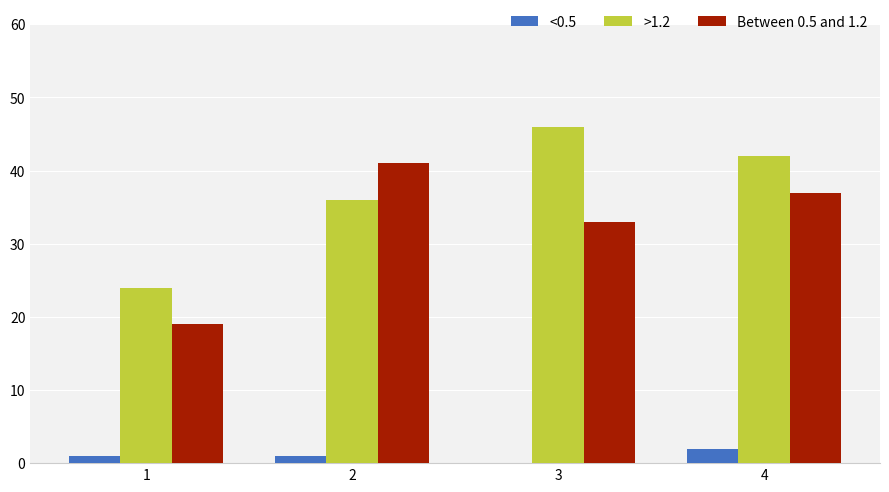

What is the maximum value shown in the chart?

46